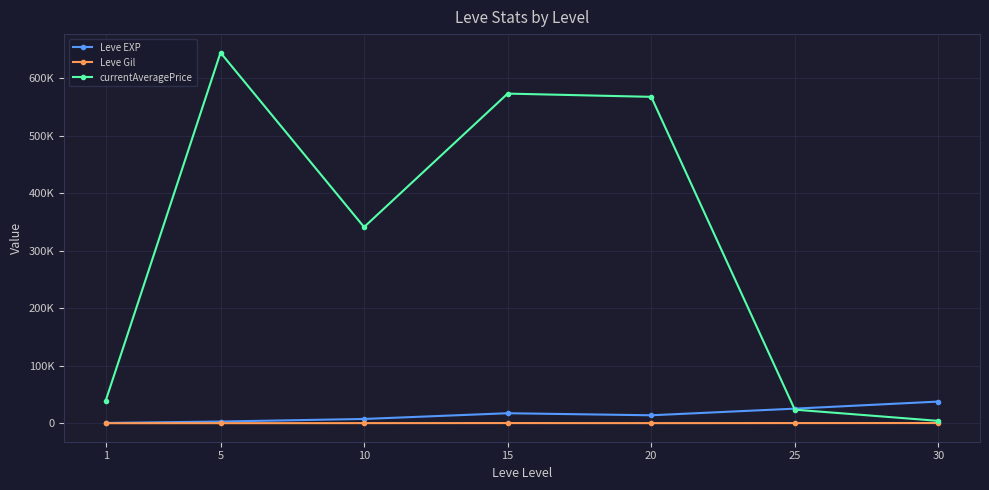

What are all the series names shown in the legend?

Leve EXP, Leve Gil, currentAveragePrice